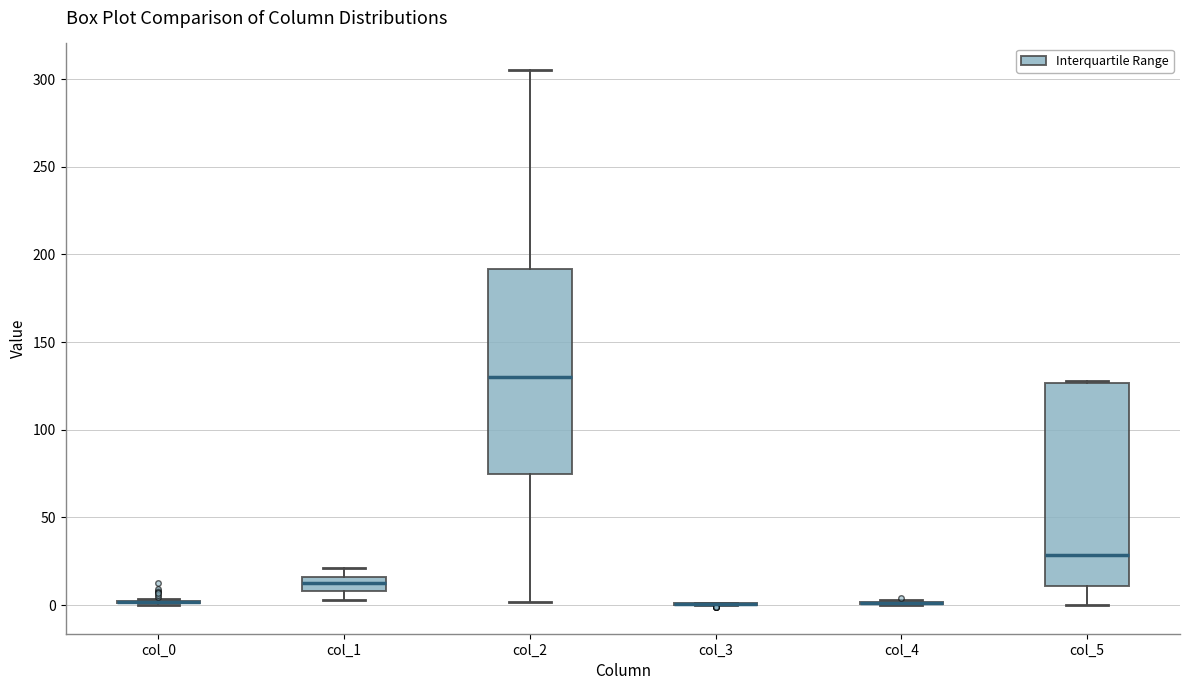

Reading left to right, read every box against the y-axis: the position of its median line, the range the box covers, and the ends of its whiskers. The values are not printed on the chart, so give them approximately, as read against the axis.

col_0: box collapsed to a line at 0, whiskers 0 to 5
col_1: median 15 (inside the box), box 10 to 15, whiskers 5 to 20
col_2: median 130, box 75 to 190, whiskers 0 to 305
col_3: box collapsed to a line at 0, whiskers 0 to 0
col_4: box collapsed to a line at 0, whiskers 0 to 5
col_5: median 30, box 10 to 125, whiskers 0 to 130